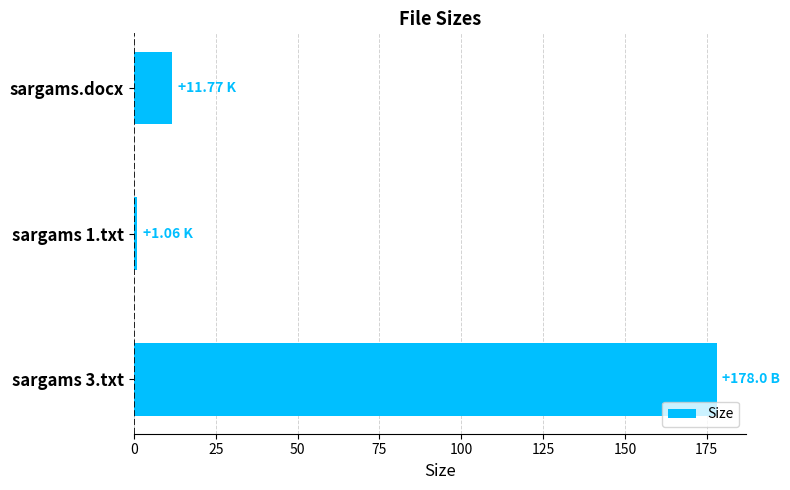

What is the change in value from sargams.docx to sargams 3.txt?

+166.2